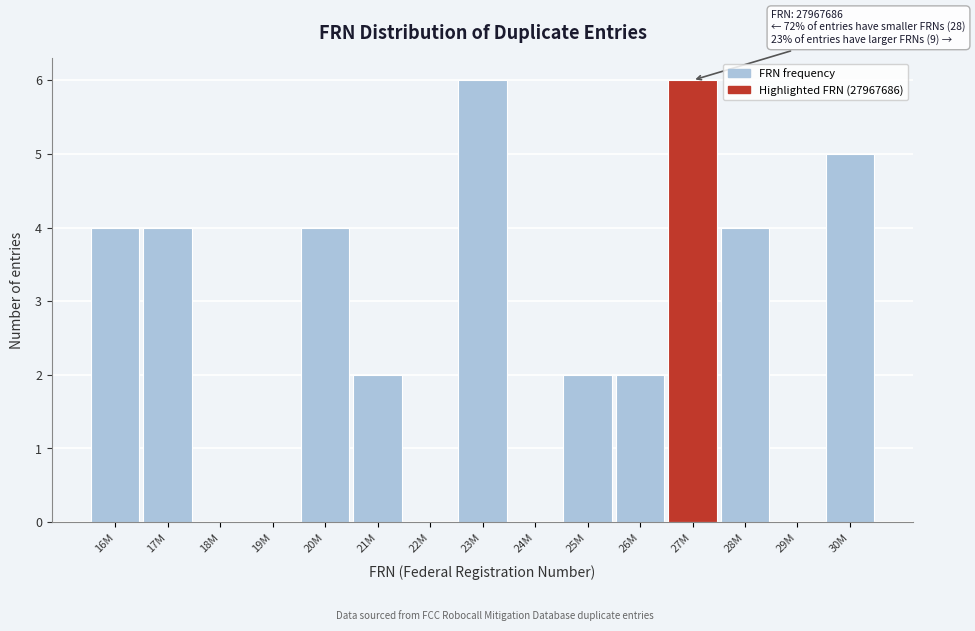

Reading right to left, extract all data points from this chart.

30M=5	29M=0	28M=4	27M=6	26M=2	25M=2	24M=0	23M=6	22M=0	21M=2	20M=4	19M=0	18M=0	17M=4	16M=4